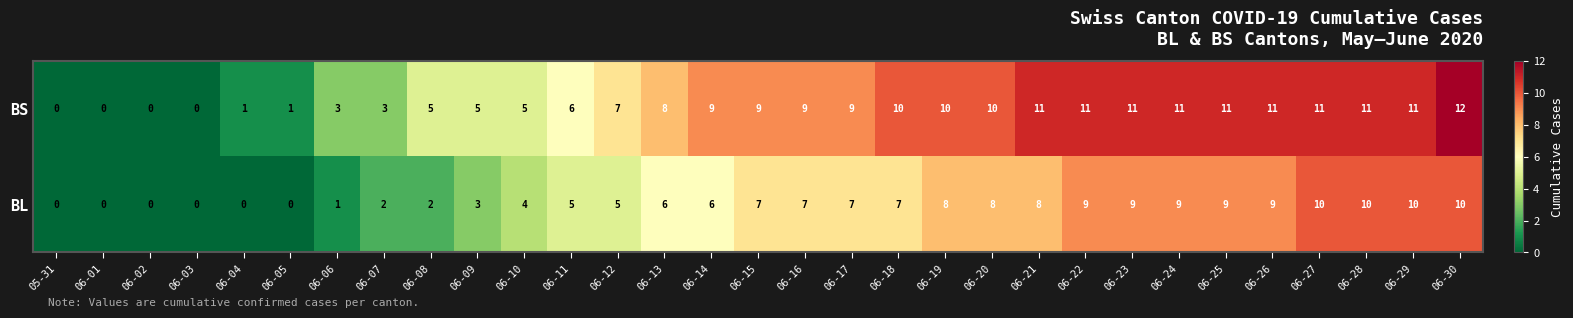

Rank the series by their average value, from lowest to highest.

BL, BS